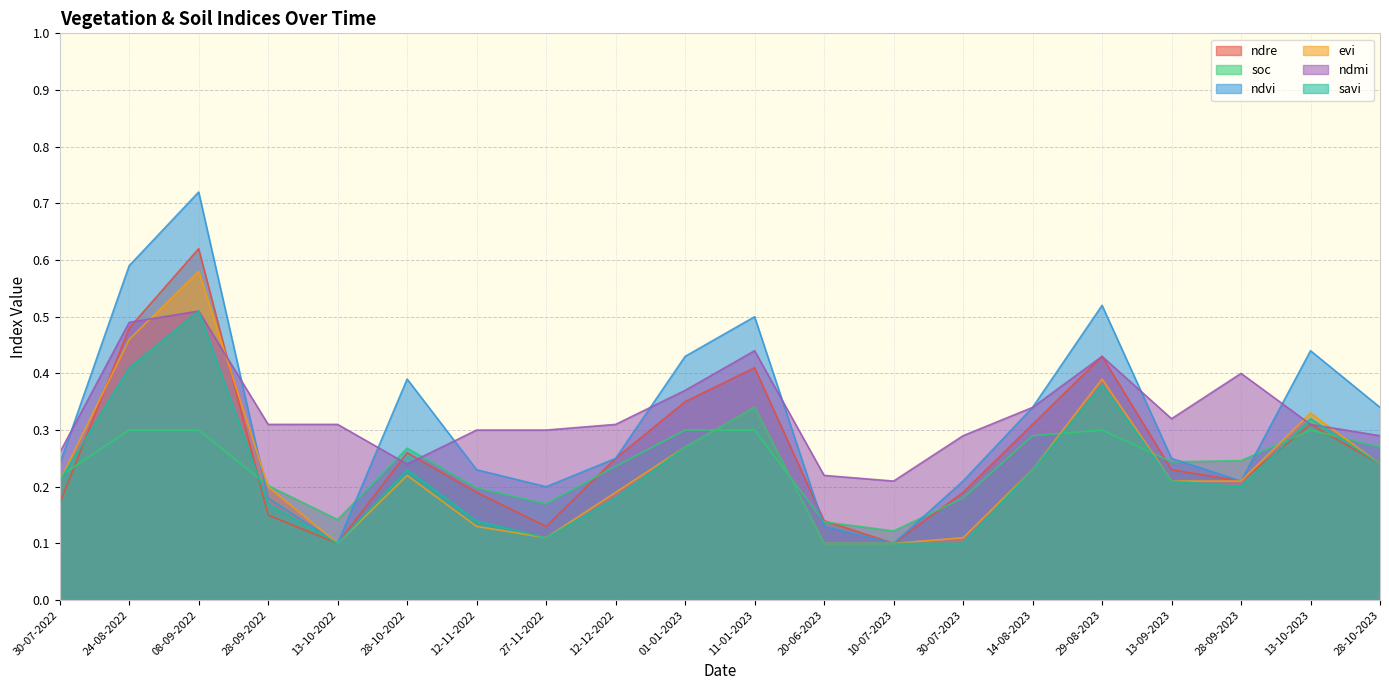

Rank the series by their maximum value, from lowest to highest.

soc, ndmi, savi, evi, ndre, ndvi